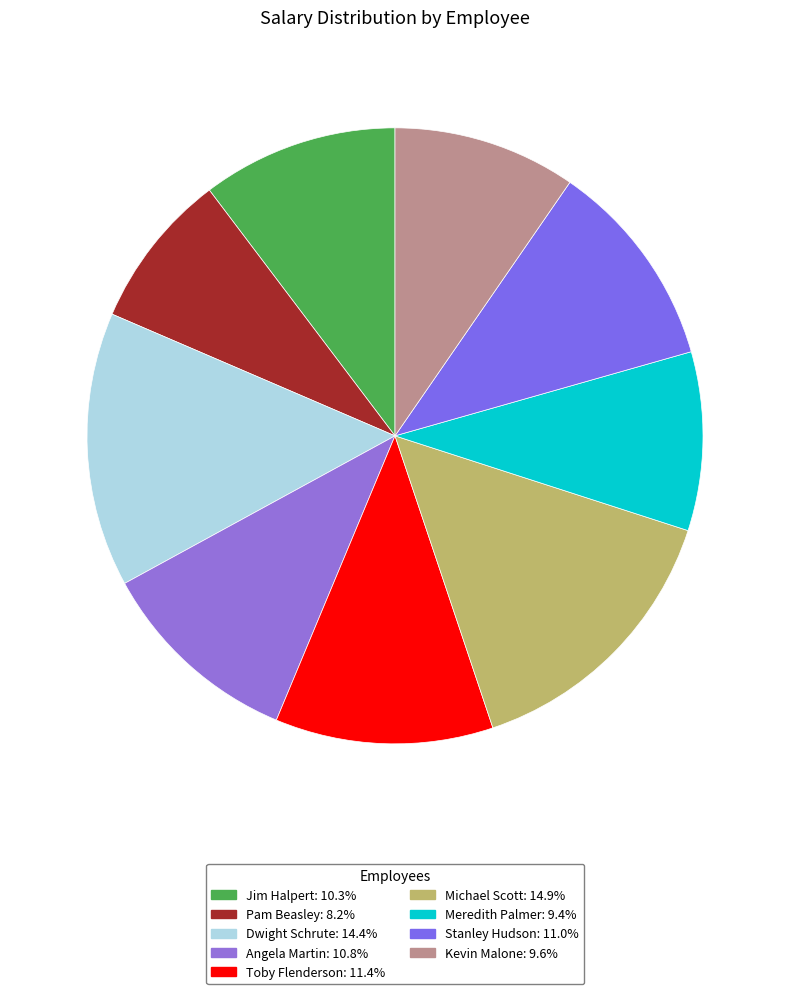

Count the number of slices in the pie.

9